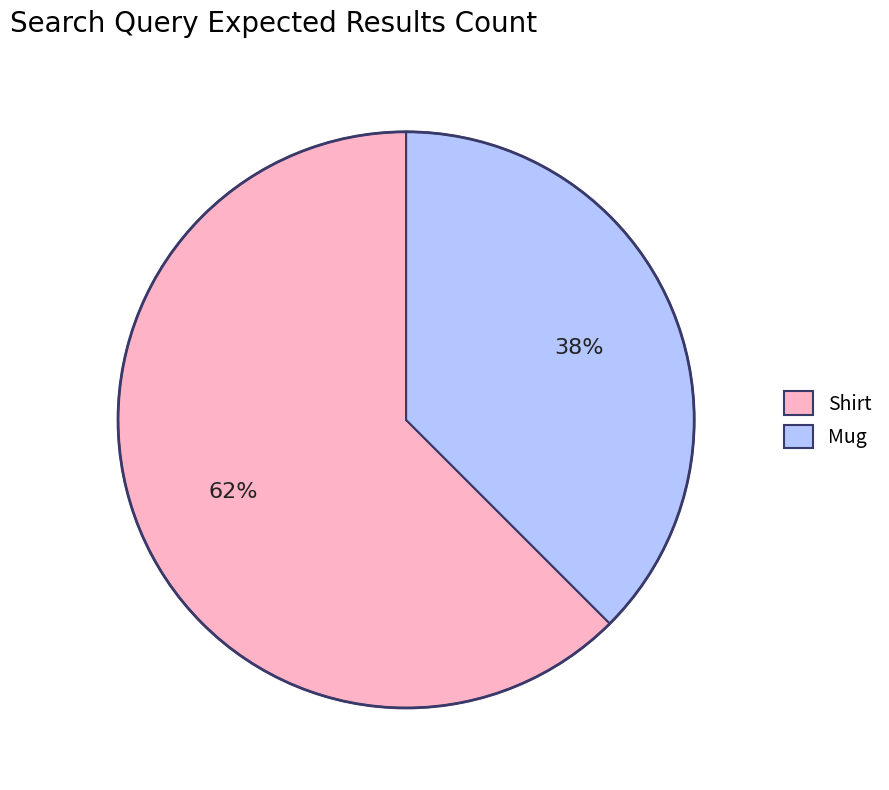

What is the majority slice?

Shirt